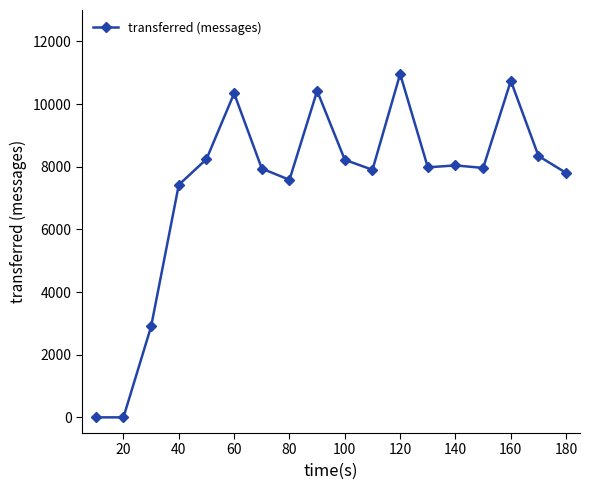

What is the difference between the second highest and minimum values?

10740